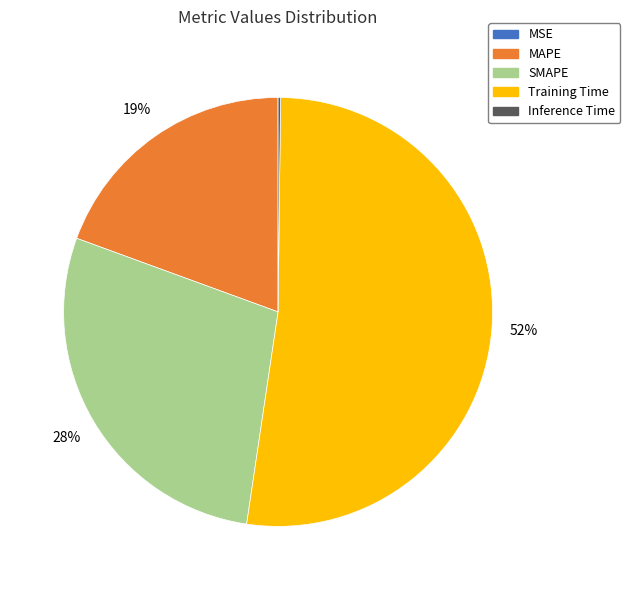

Which category has the biggest portion of the pie?

Training Time